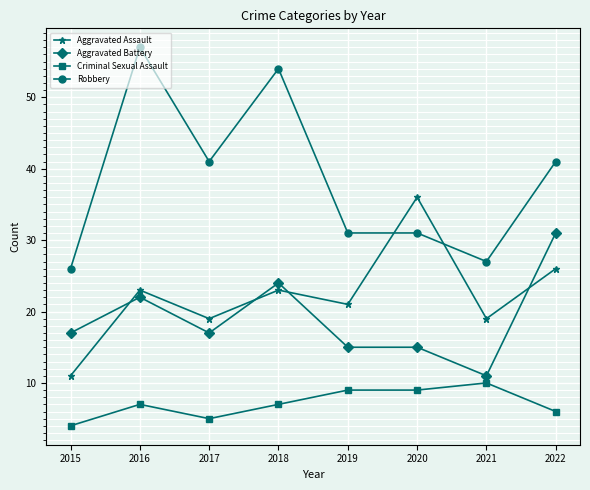

What is the average value of the Criminal Sexual Assault series?

7